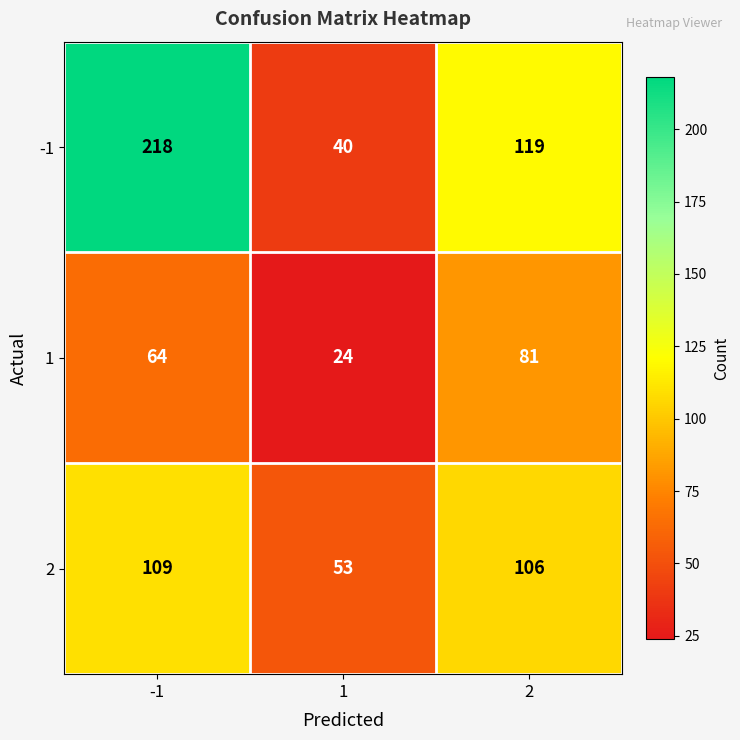

Which series has the widest spread of values?

-1